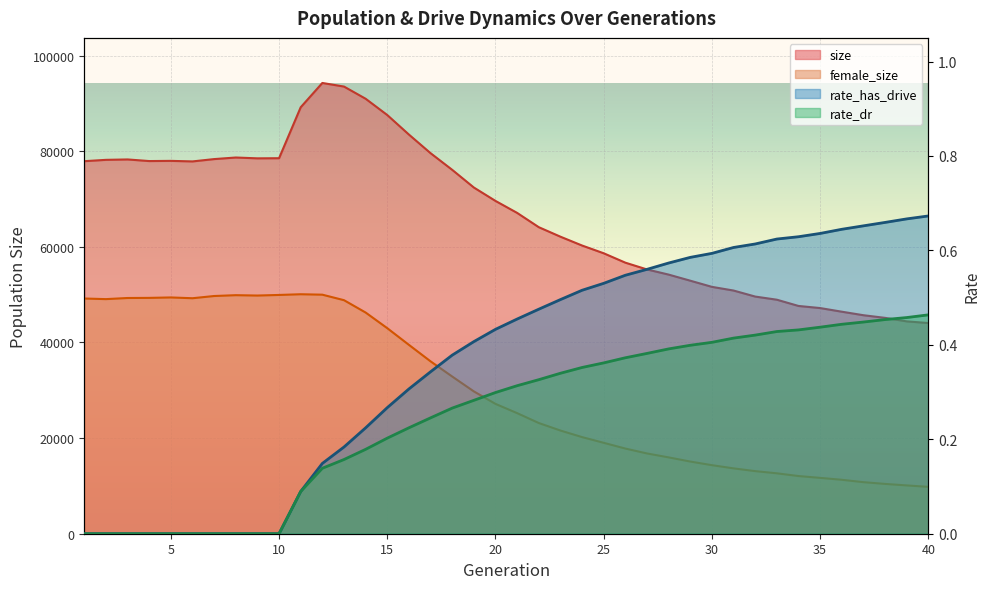

What is the value of the female_size point at the 33rd from the left?

12635.0